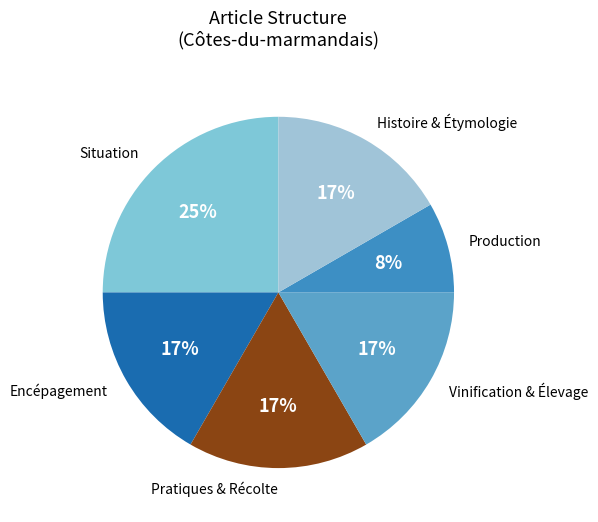

What percentage is the Histoire & Étymologie slice, to the nearest percent?

17%